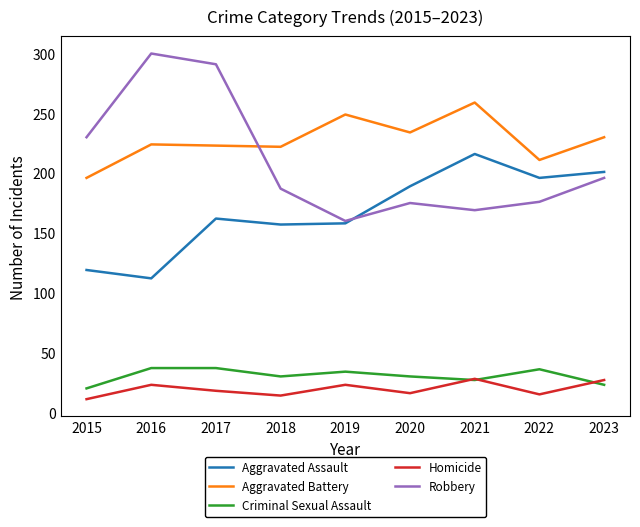

True or false: Aggravated Assault and Criminal Sexual Assault intersect in this chart.

False